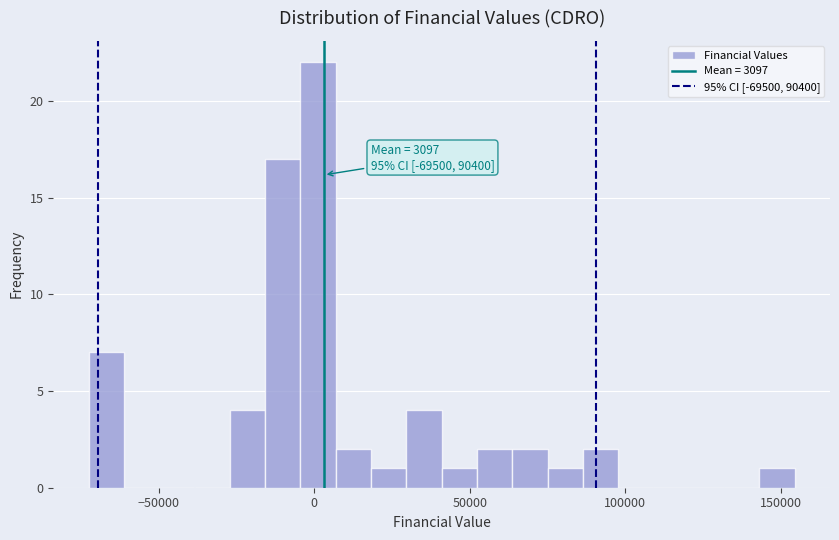

Around what value on the x-axis is the tallest bar? Give the approximate position of its centre, as read against the axis.

0